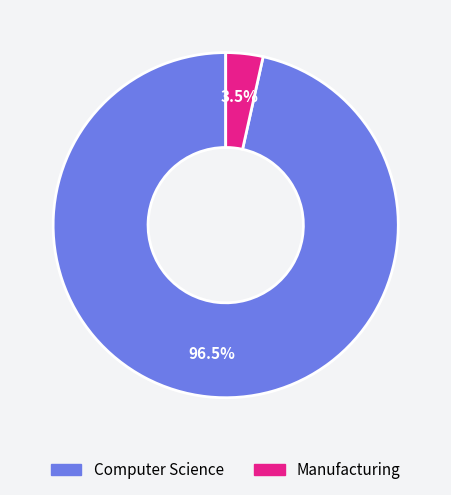

What percentage is NOT represented by Manufacturing?

96.5%